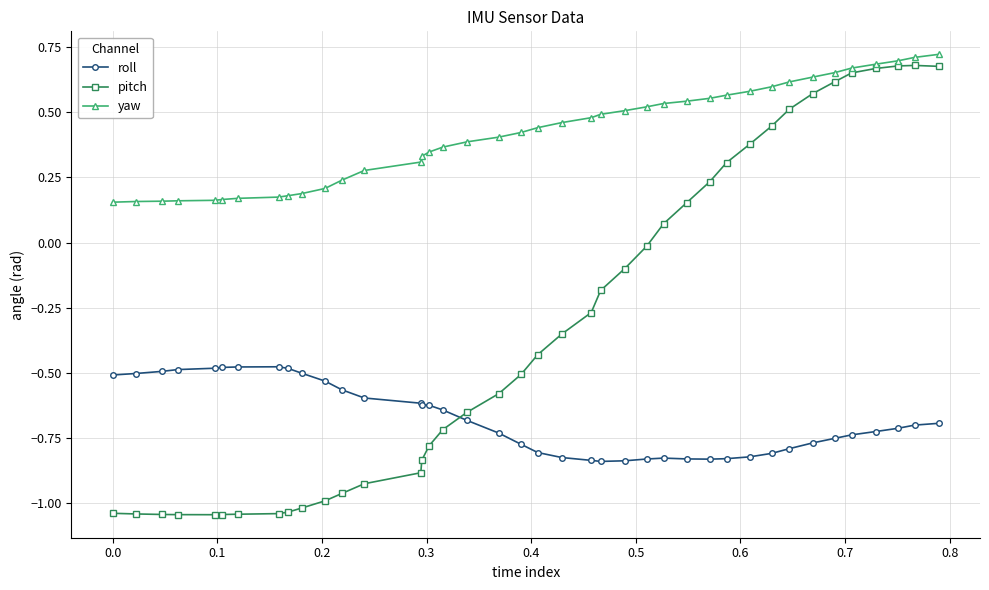

Is this an area chart (filled region under the line)?

No